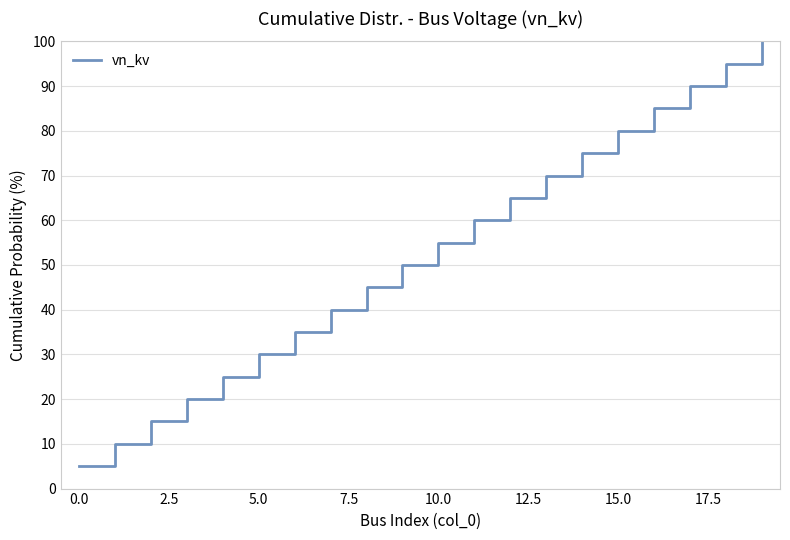

What is the difference between the maximum and minimum values?

95.0